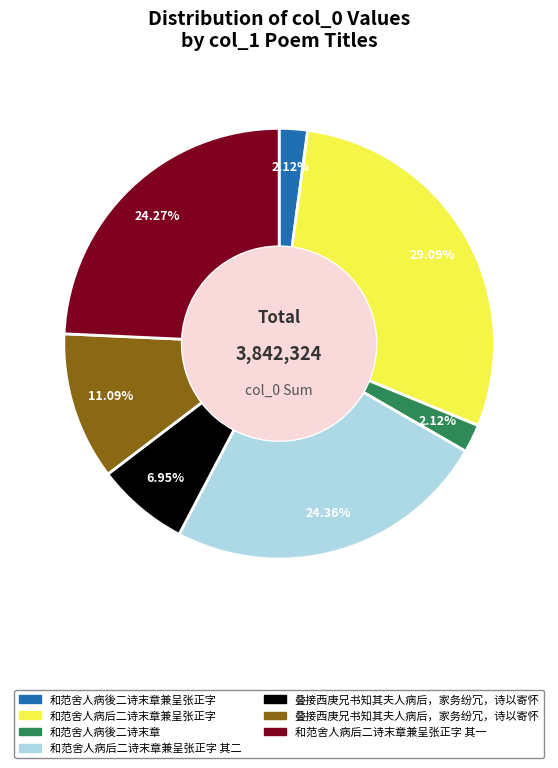

Does any single category account for the majority?

No